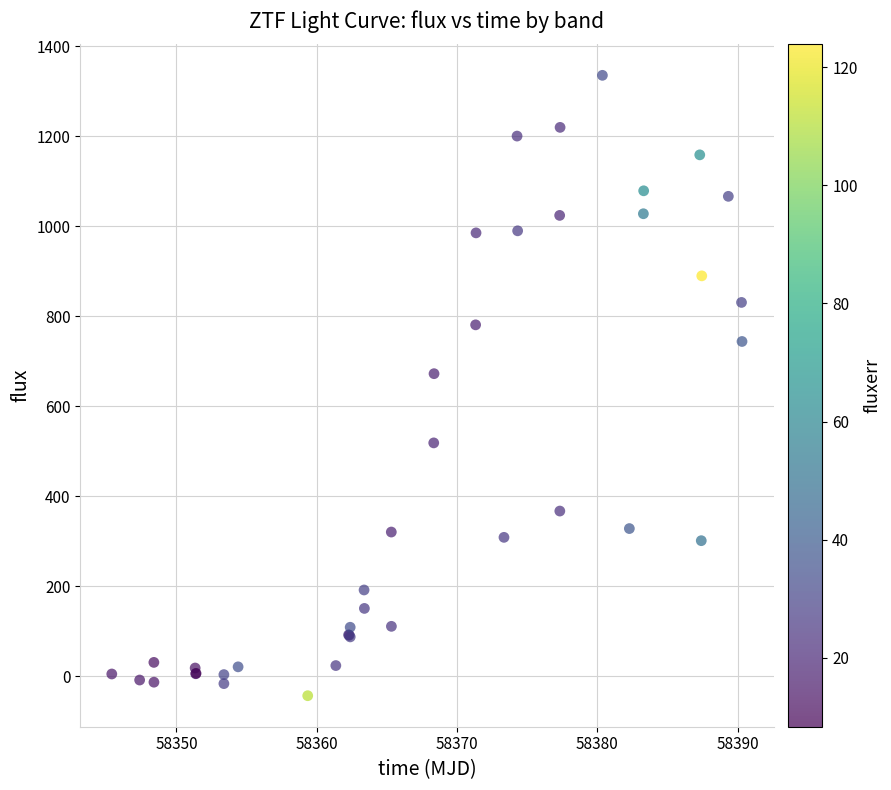

What Y value in the scatter plot is closest to 645?

672.1